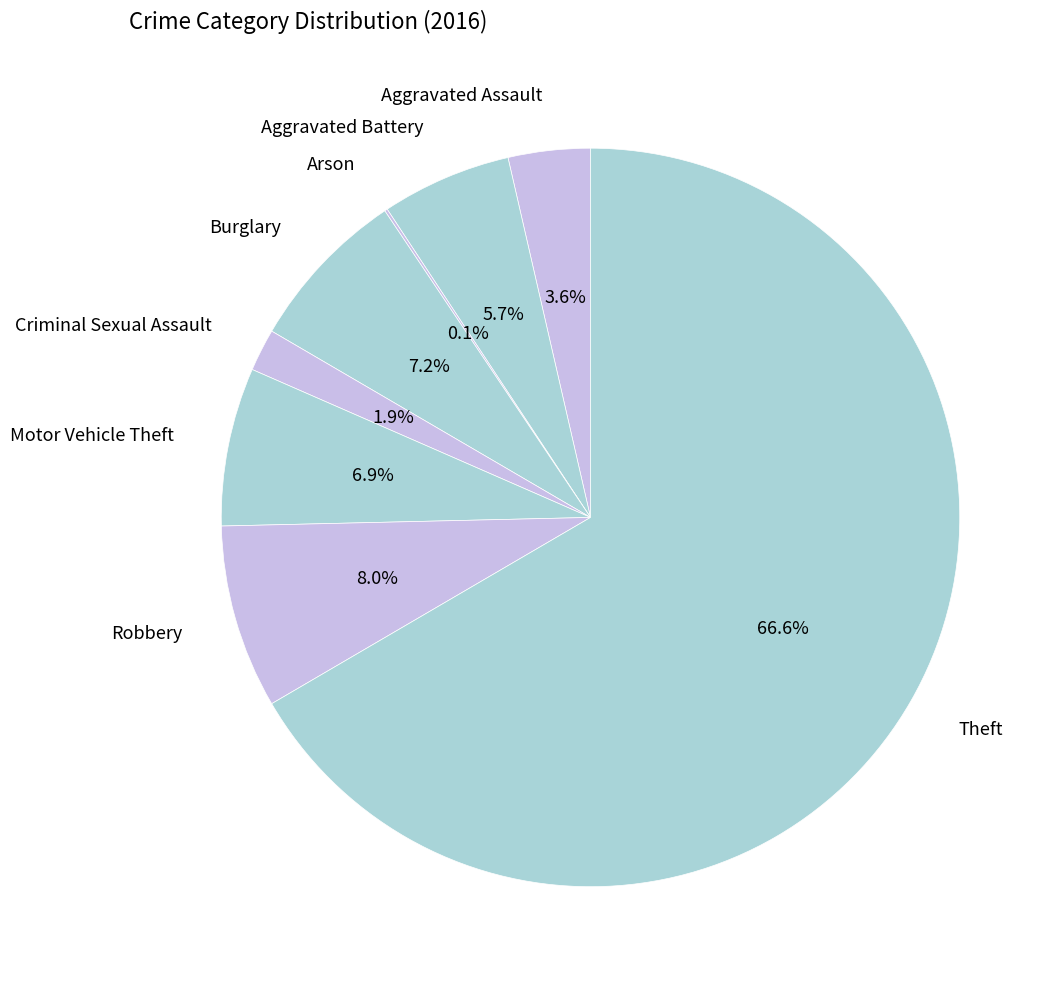

Between Burglary and Theft, which is larger?

Theft